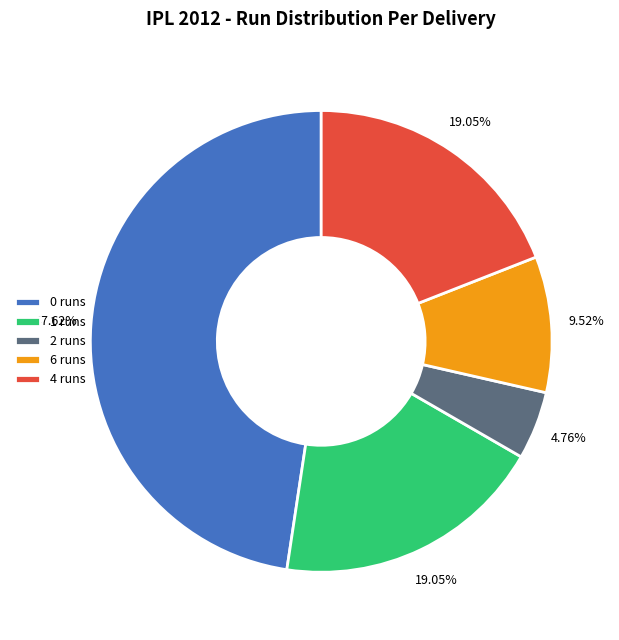

How many slices are in this pie chart?

5